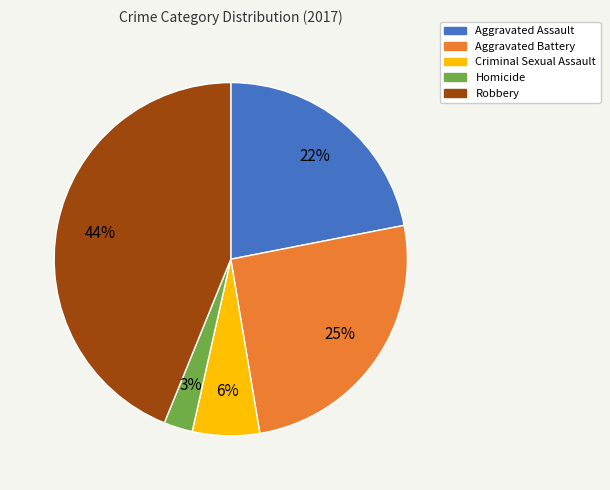

Does any single category account for the majority?

No